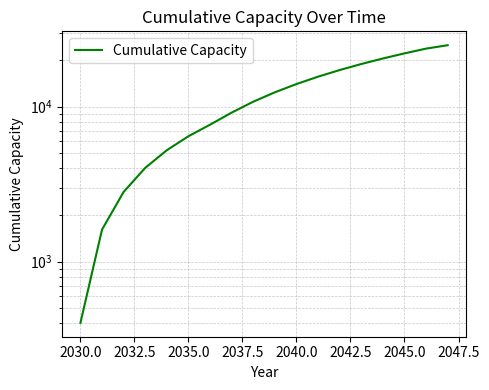

What is the value of the 15th point from the left?

20429.3